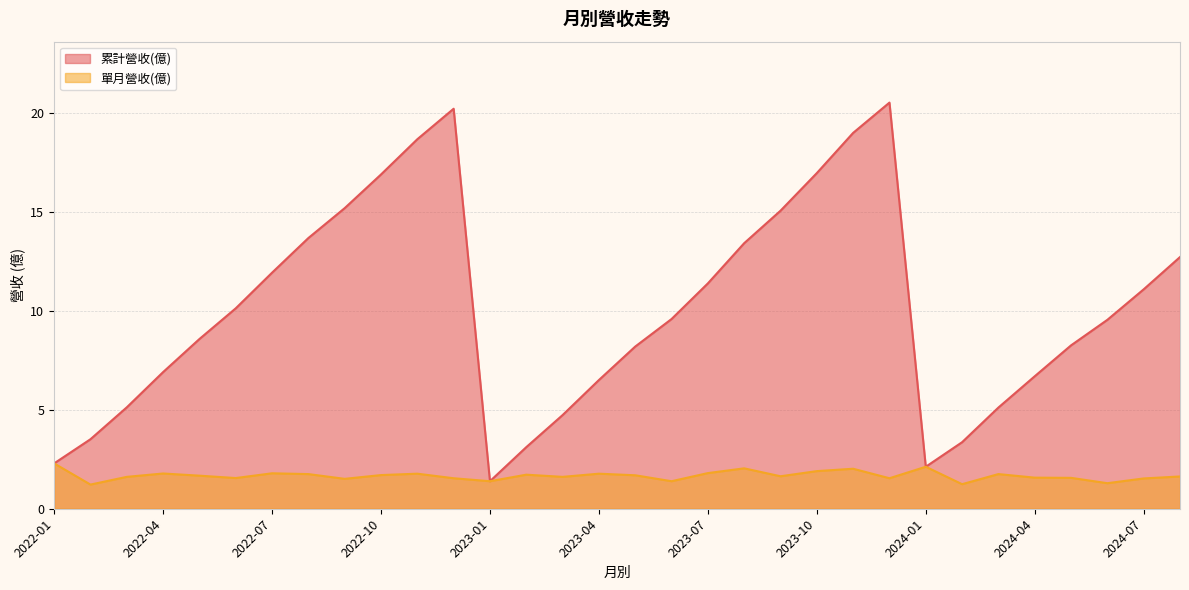

Rank the series by their maximum value, from highest to lowest.

累計營收(億), 單月營收(億)